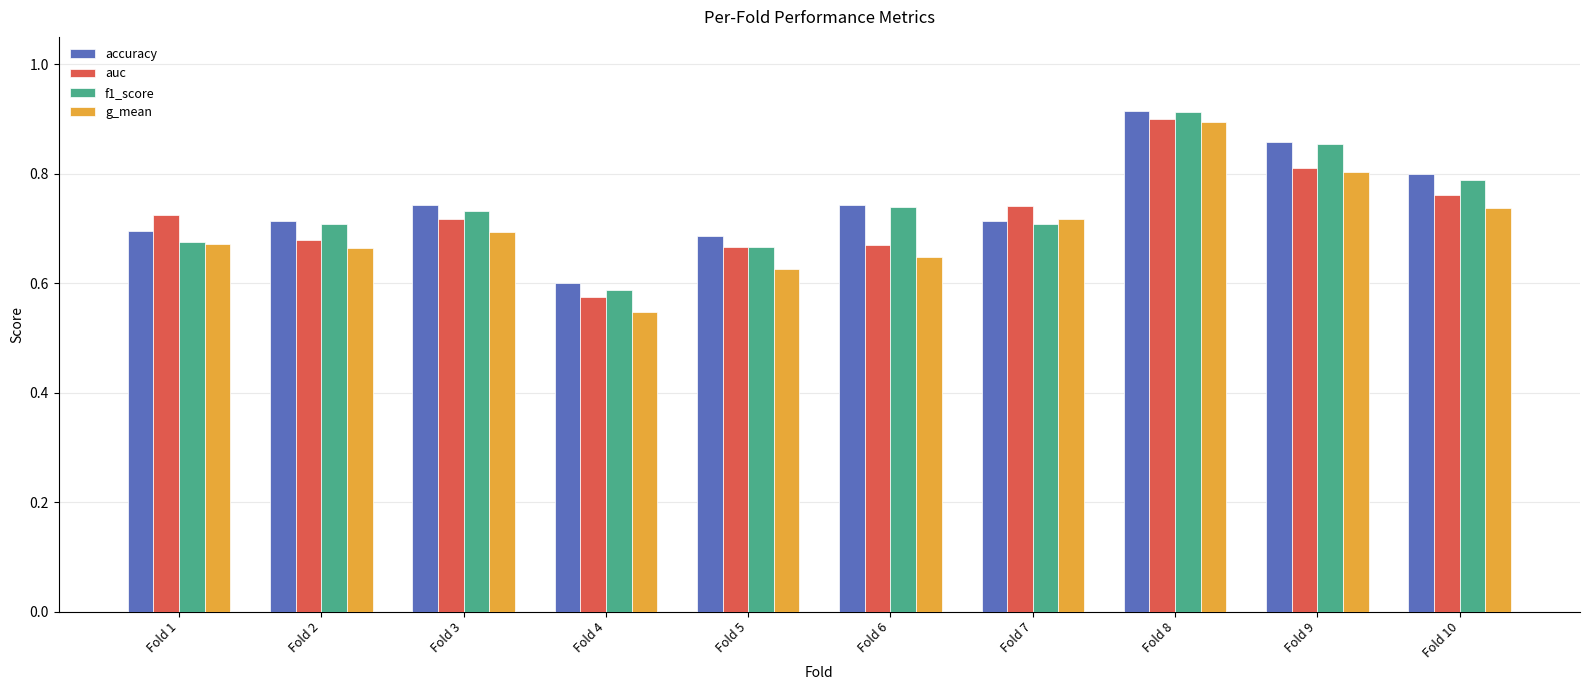

How many f1_score values are between 0 and 1?

10